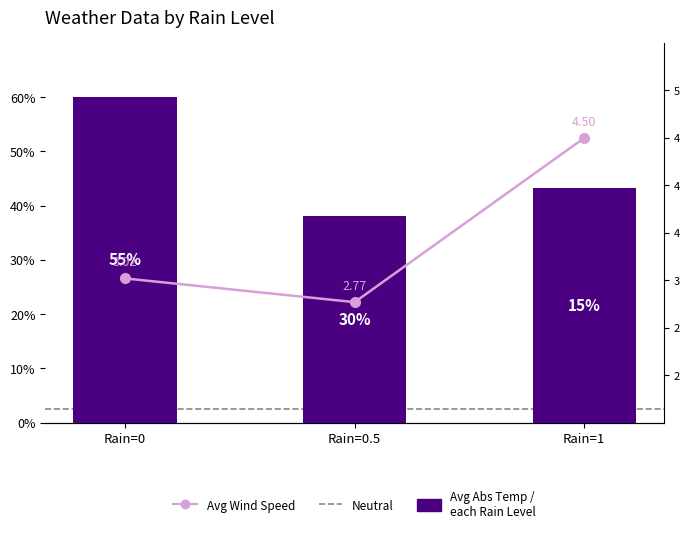

What is the maximum value for avg_wind?

4.5